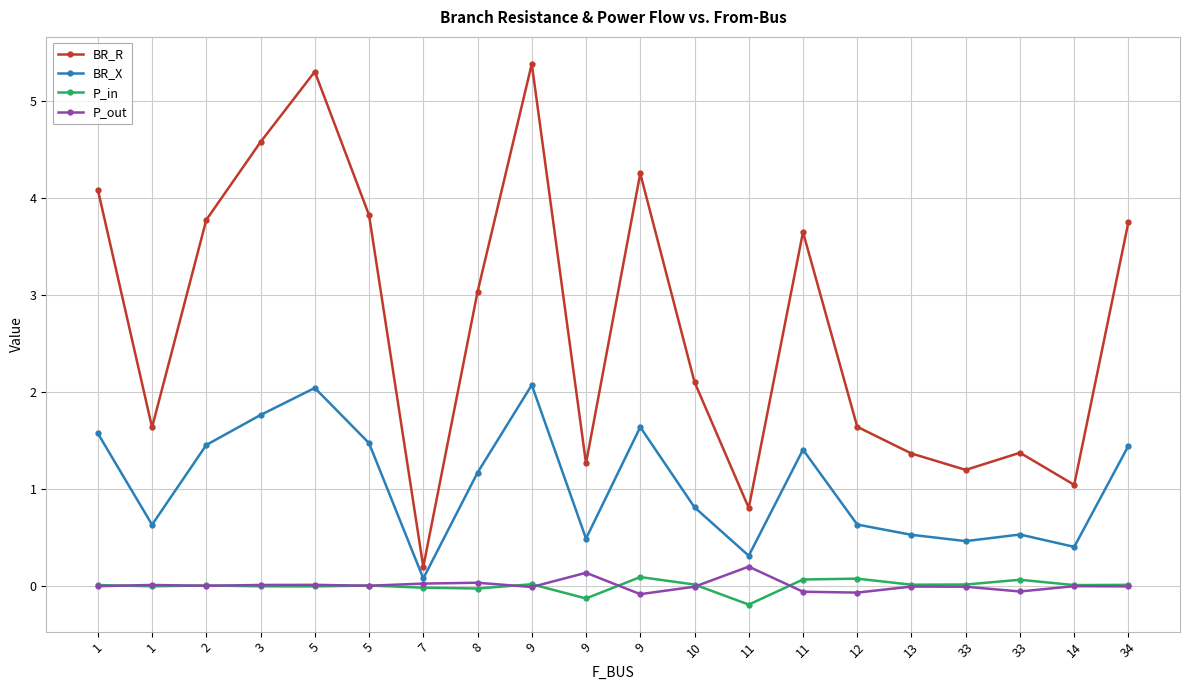

How many categories are shown in the chart?

20